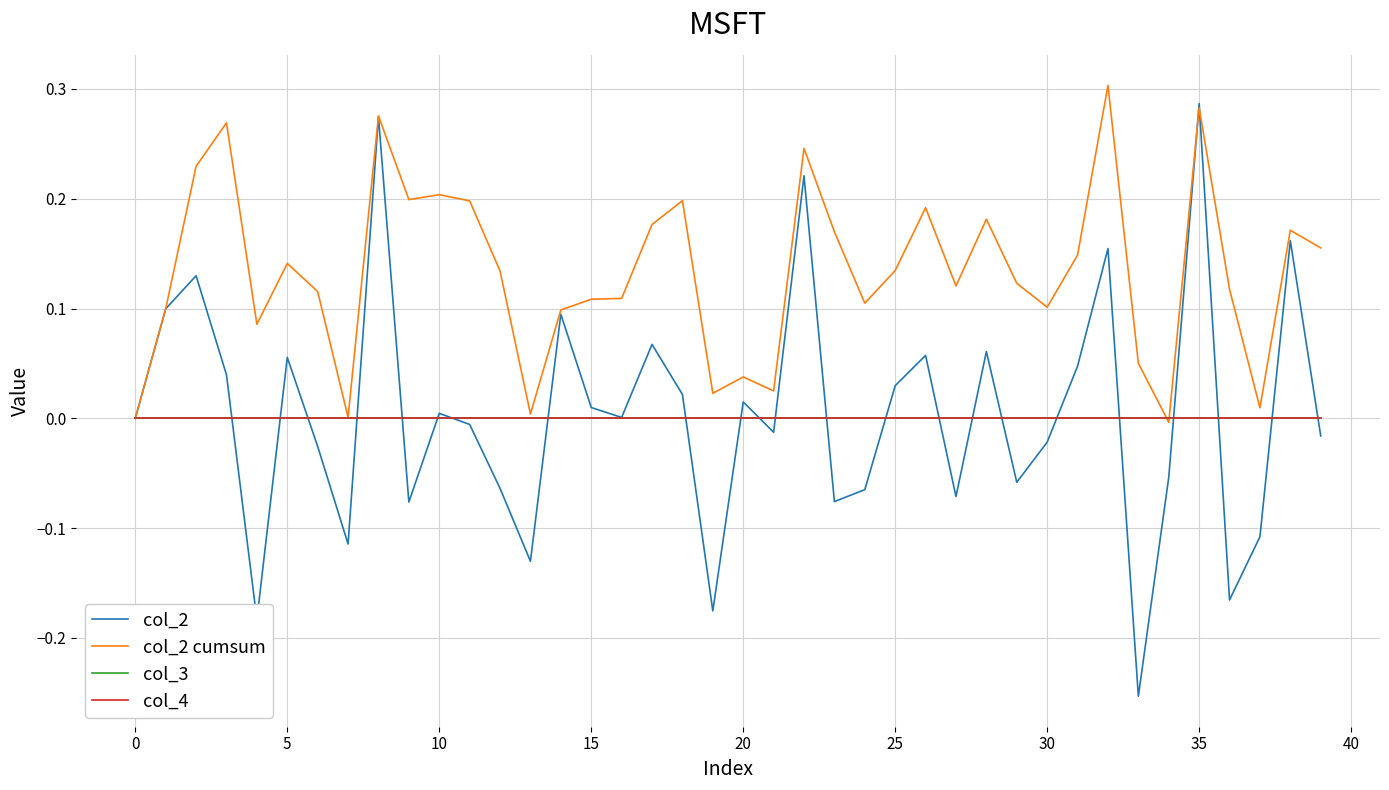

What is the sum of all col_2 values?

0.2